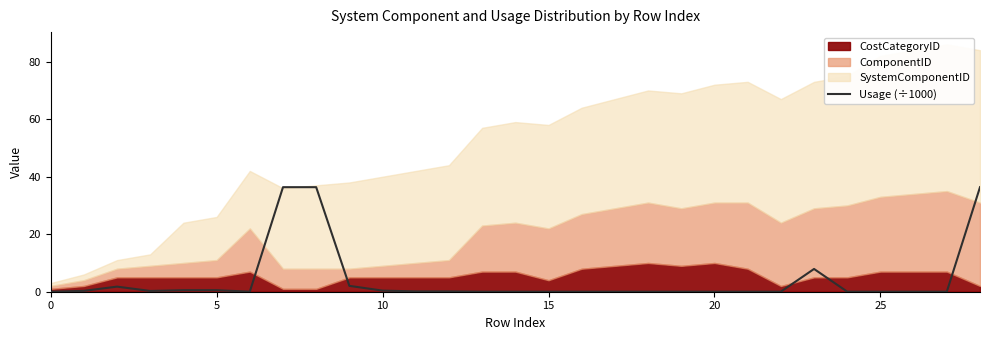

The value at 28 is 36.4. True or false?

True